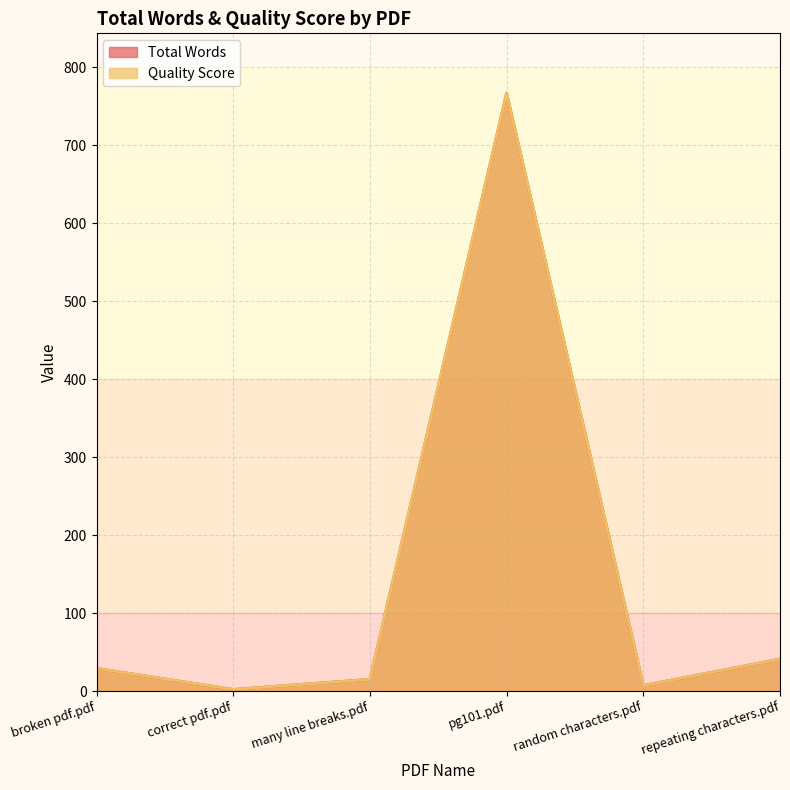

True or false: Total Words and Quality Score cross at least once.

False